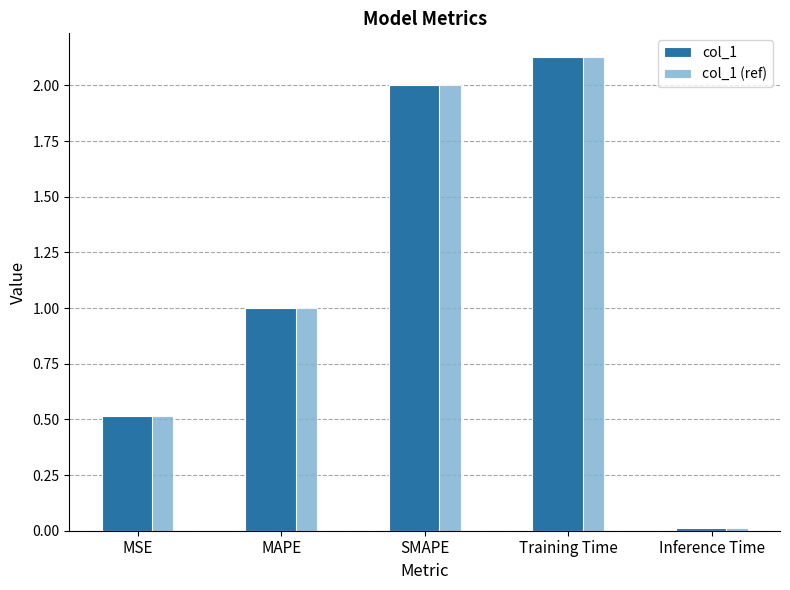

What is the sum of the col_1 (ref) values at SMAPE and MAPE?

3.0